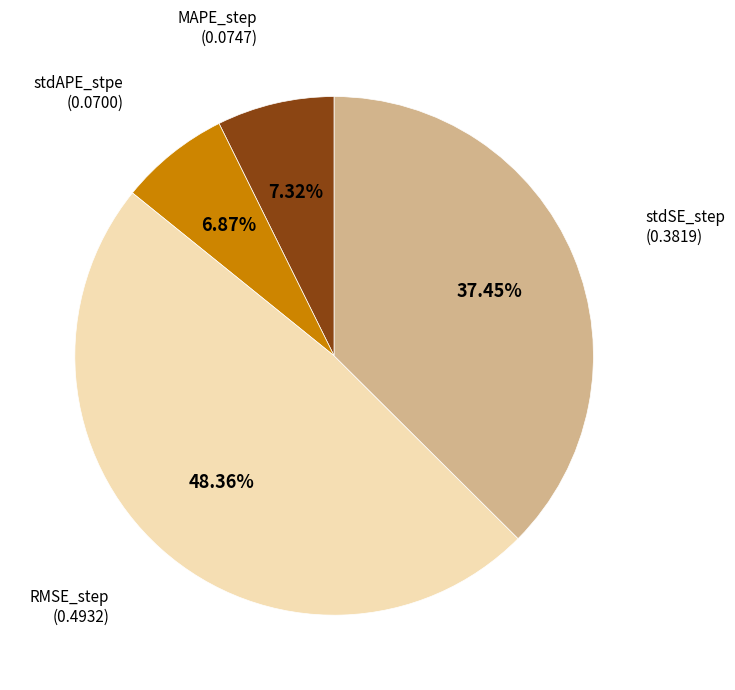

Does any single category account for the majority?

No